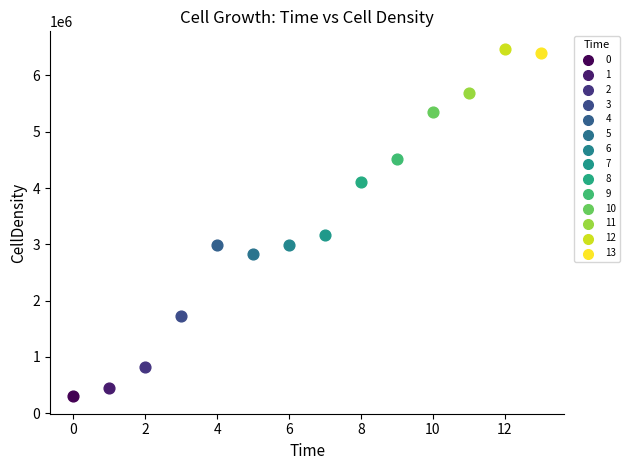

What are all the series names shown in the legend?

0, 1, 2, 3, 4, 5, 6, 7, 8, 9, 10, 11, 12, 13